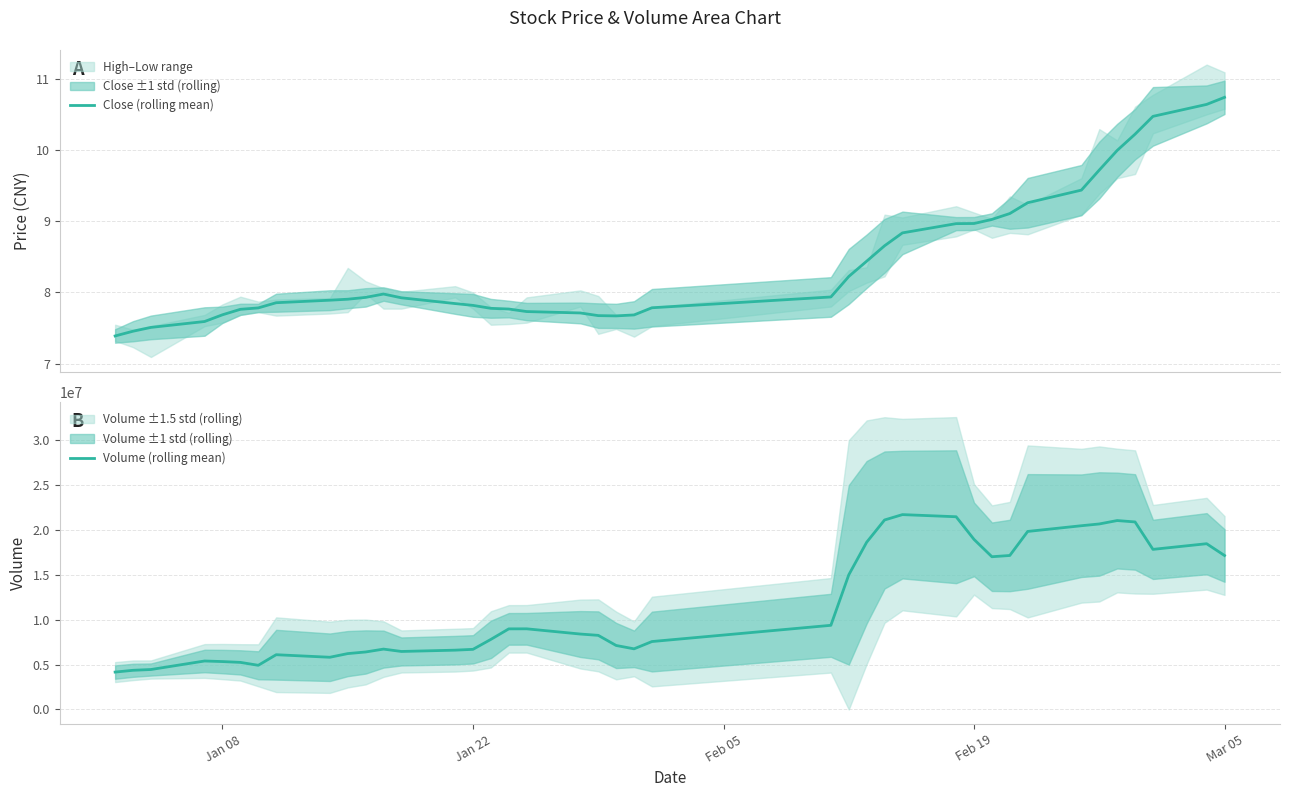

What is the minimum value for Close (rolling mean)?

7.4